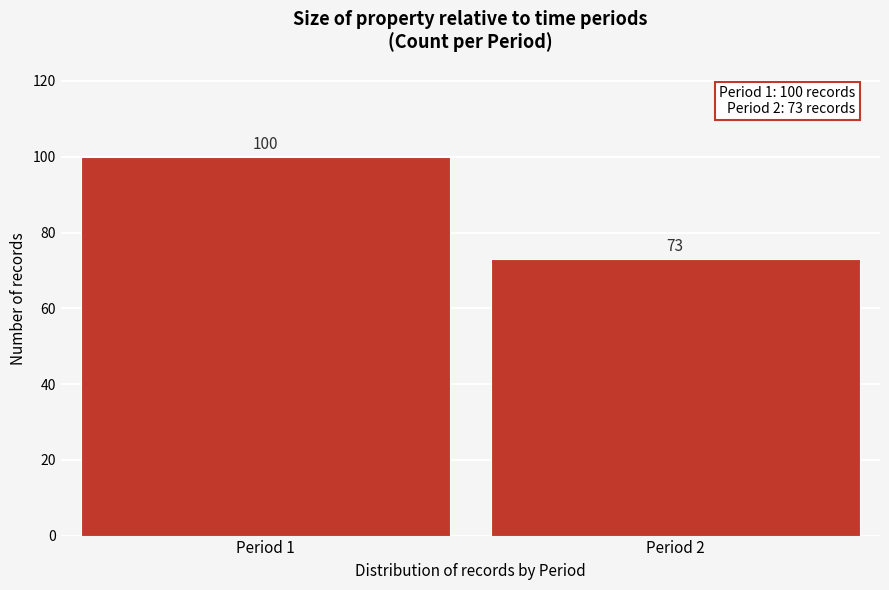

Reading left to right, what are all the values shown in this chart?

100	73